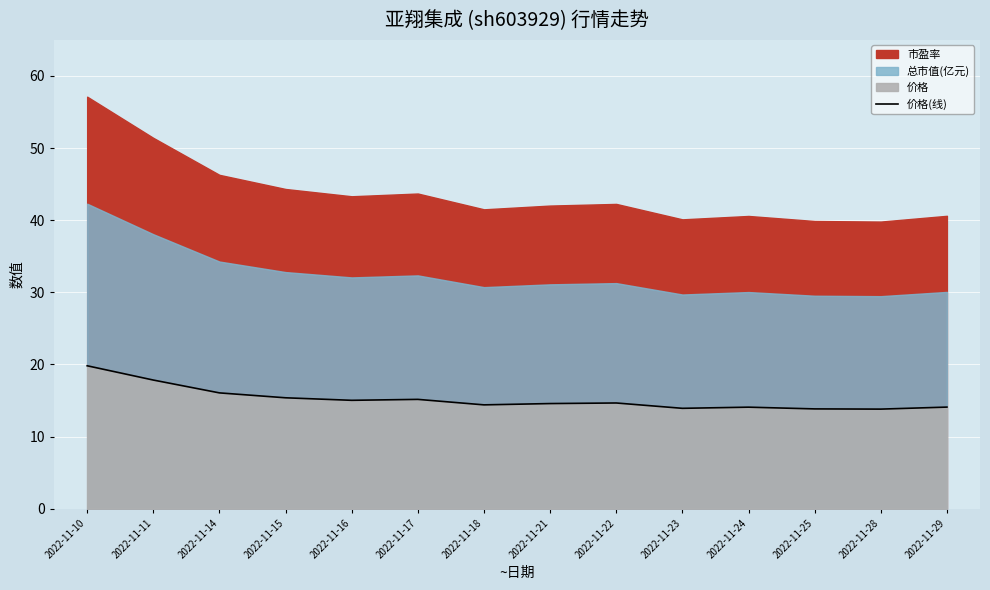

What is the change in value from 2022-11-14 to 2022-11-29?

-2.0